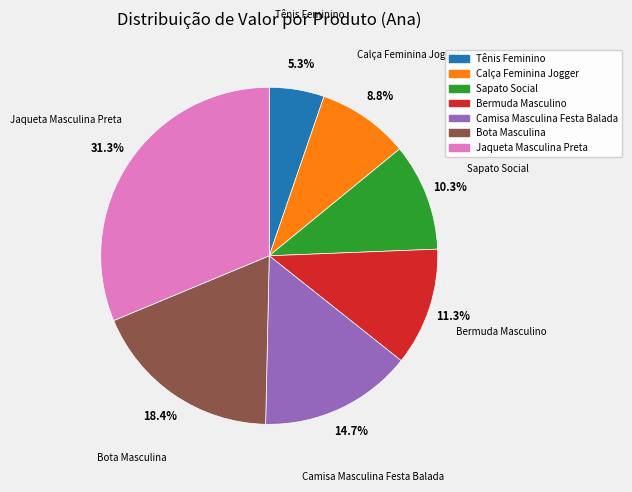

To the nearest percent, what is the combined percentage of Jaqueta Masculina Preta and Bermuda Masculino?

43%